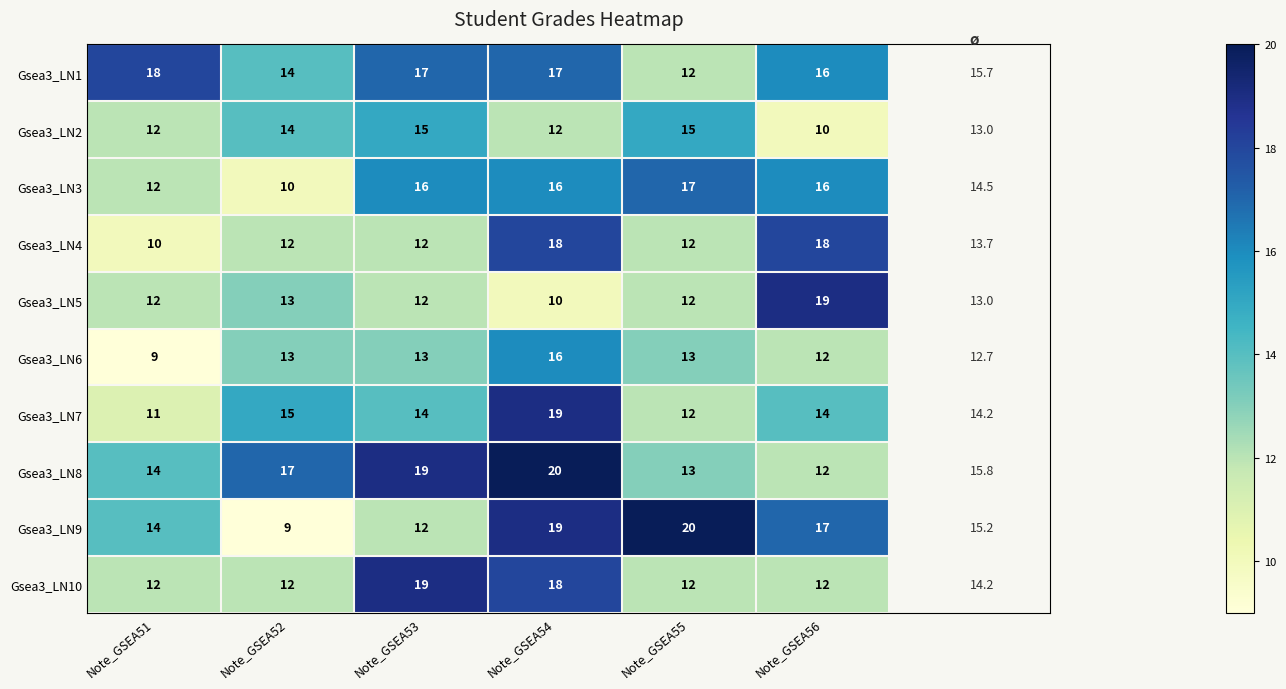

Which series has the widest spread of values?

Gsea3_LN9